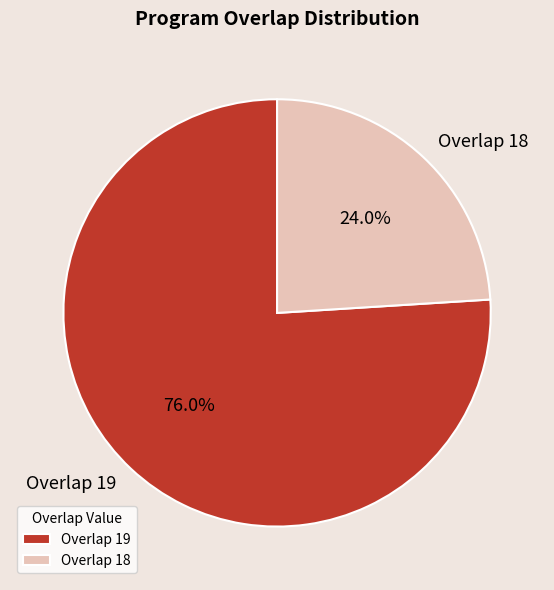

What is the ratio of the value at Overlap 18 to the value at Overlap 19?

0.3